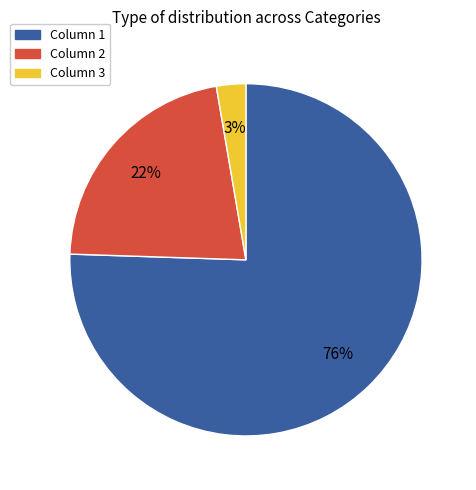

Does any single category account for the majority?

Yes